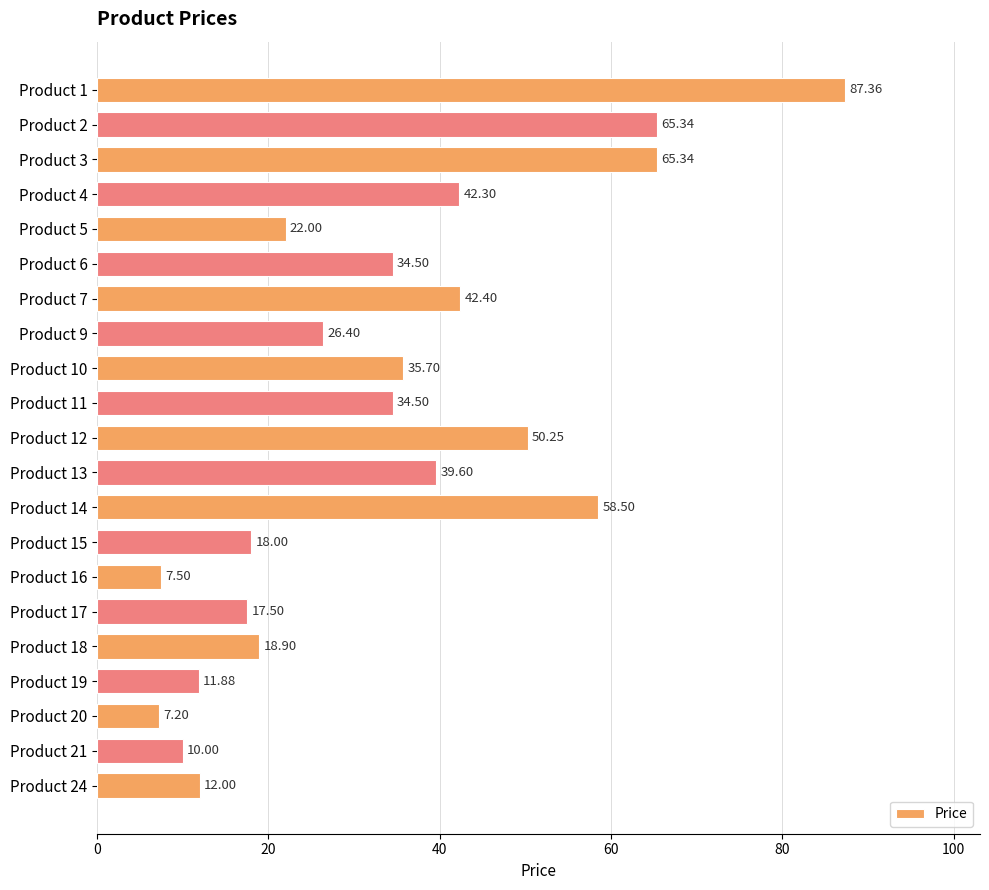

What is the ratio of the value at Product 15 to the value at Product 5?

0.8